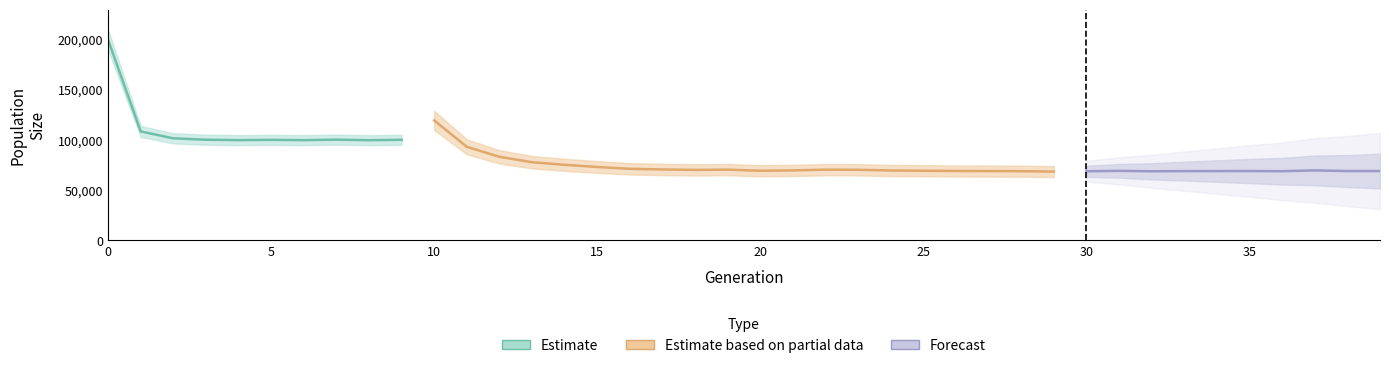

What is the value of the size point at the 11th from the left?

119312.0